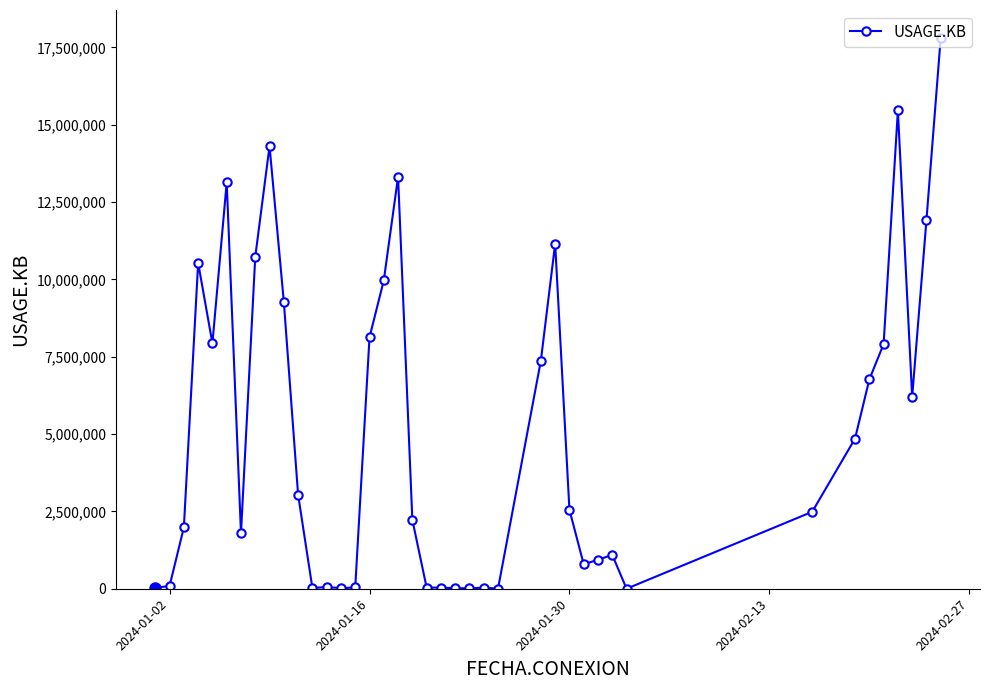

What is the greatest value displayed?

17820420